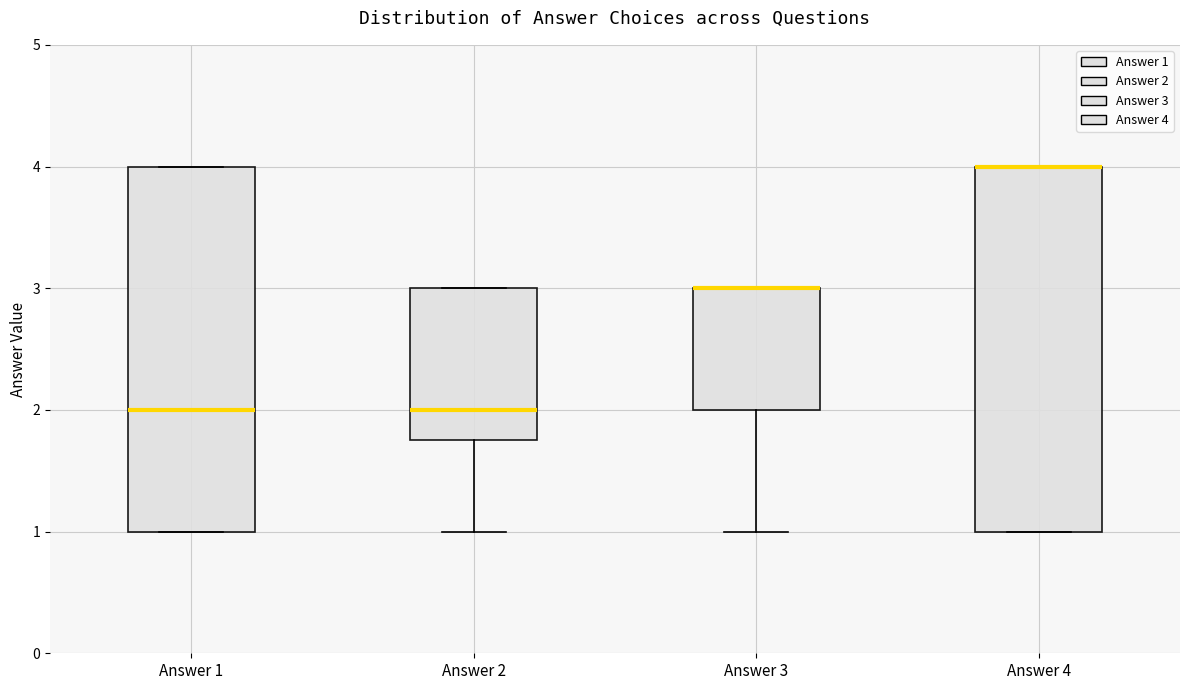

Where is the upper edge of the box for Answer 3 on the y-axis? The values are not printed on the chart, so give them approximately, as read against the axis.

3.0